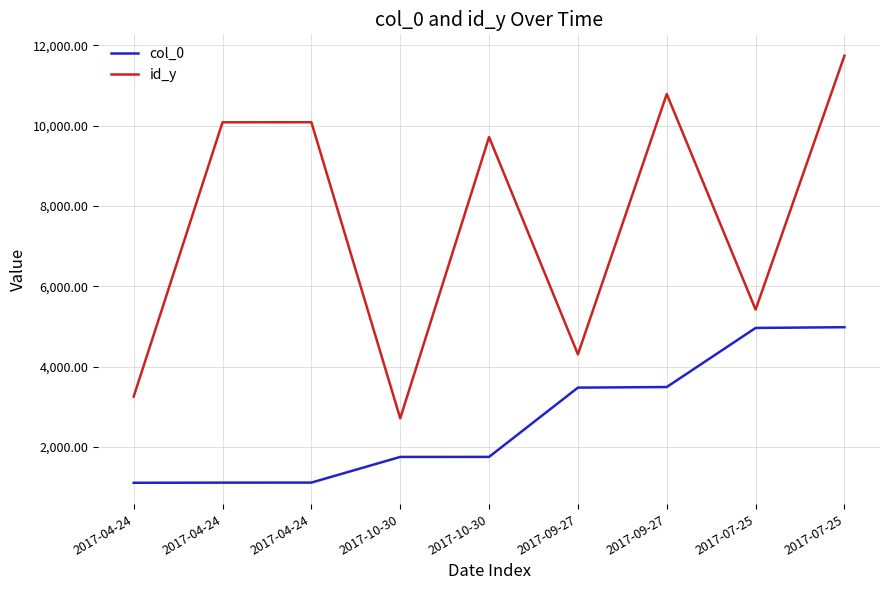

What is the average value of the id_y series?

7565